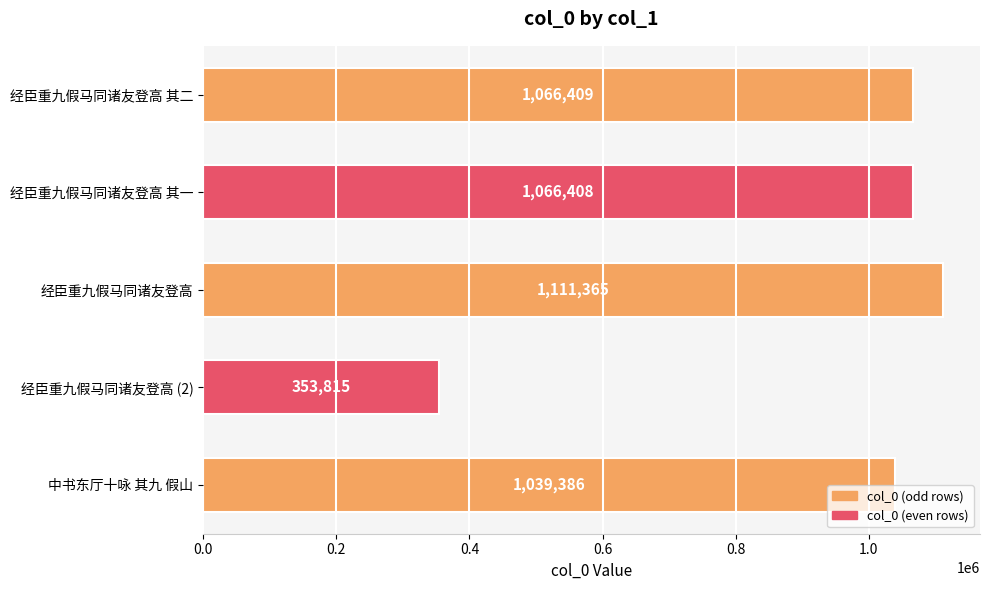

What is the change in value from 经臣重九假马同诸友登高 其一 to 经臣重九假马同诸友登高 (2)?

-712593